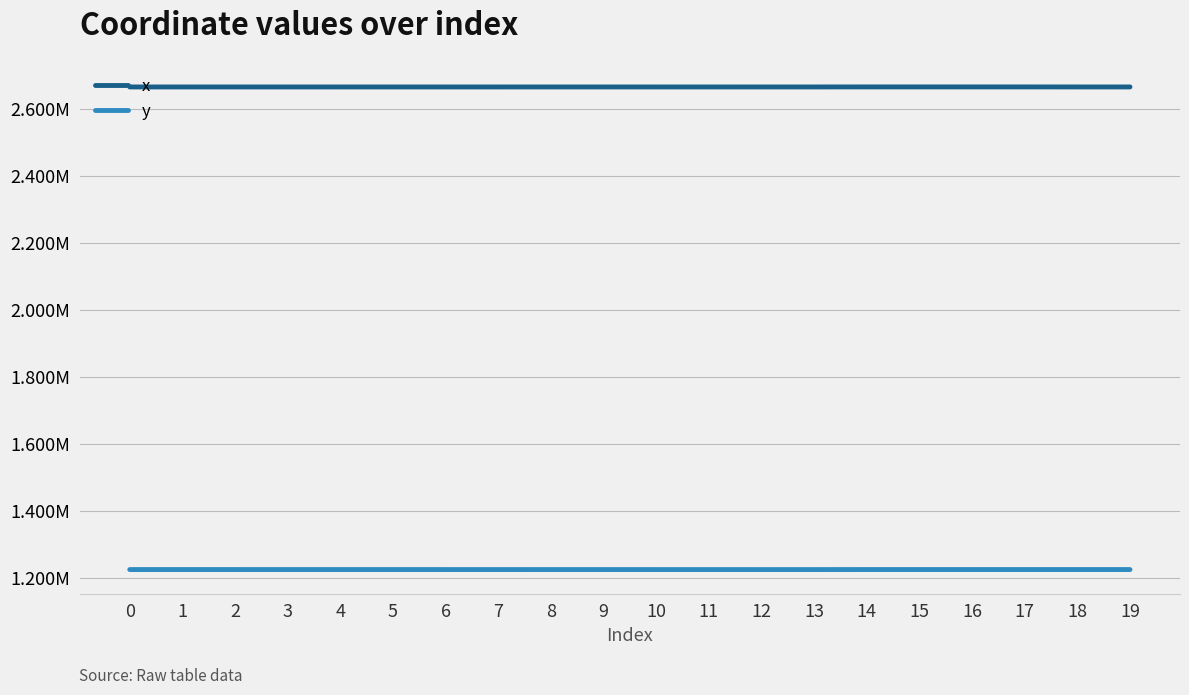

Is this an area chart (filled region under the line)?

No